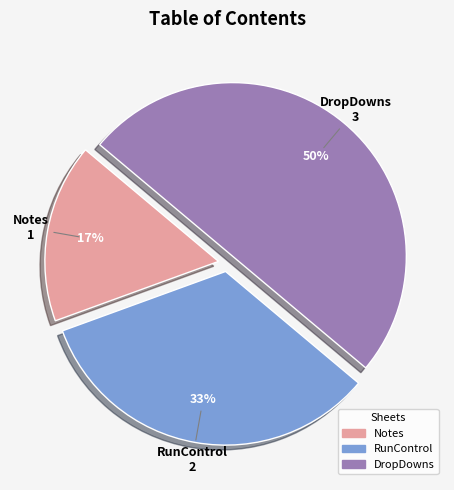

Which has a higher value, Notes or RunControl?

RunControl